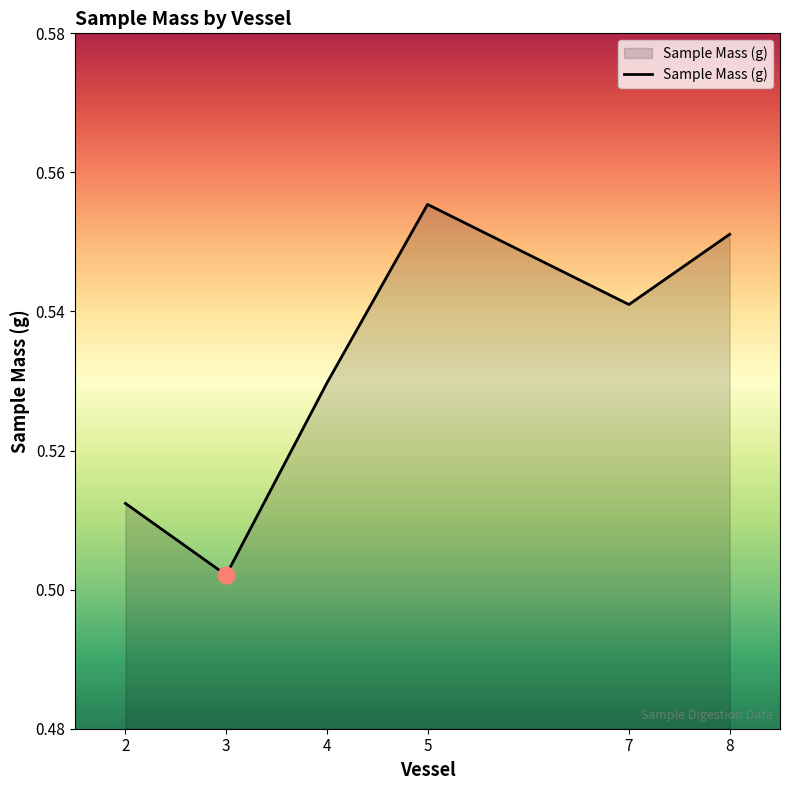

True or false: the data shows 0.9 at 8.

False